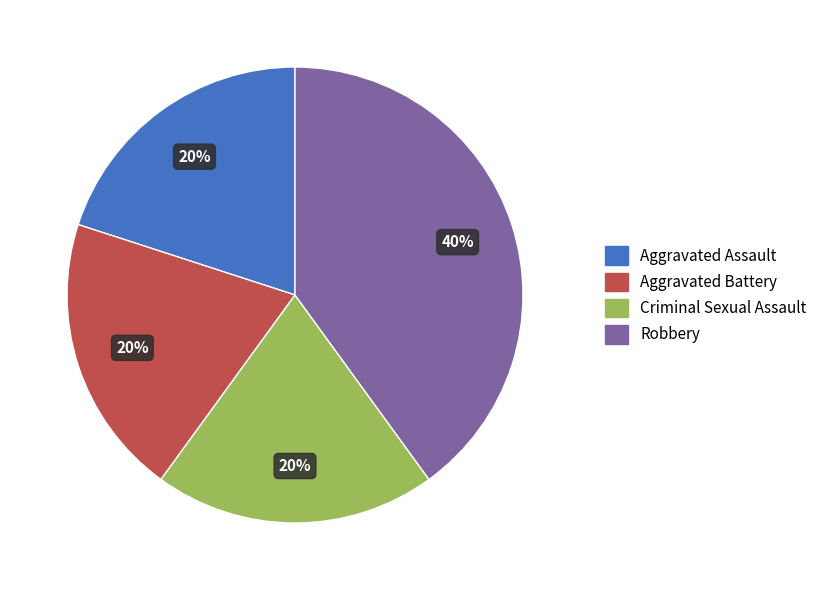

How many segments does this pie chart have?

4